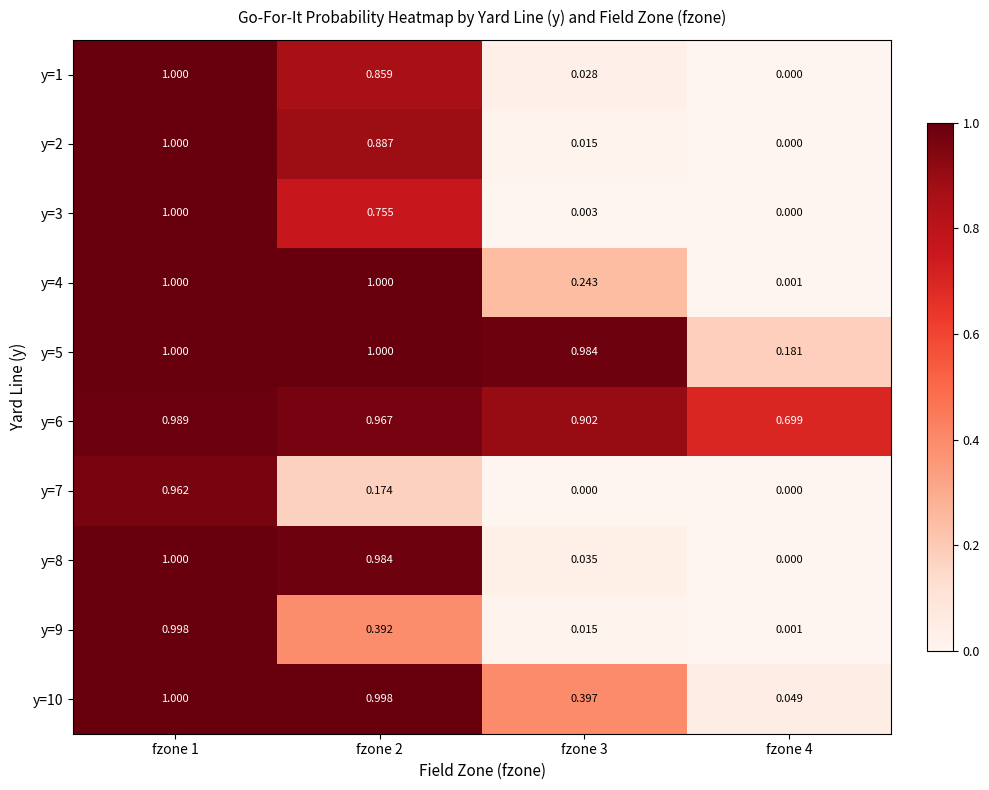

Is the value of y=4 at fzone 3 greater than the value of y=8 at fzone 1?

No